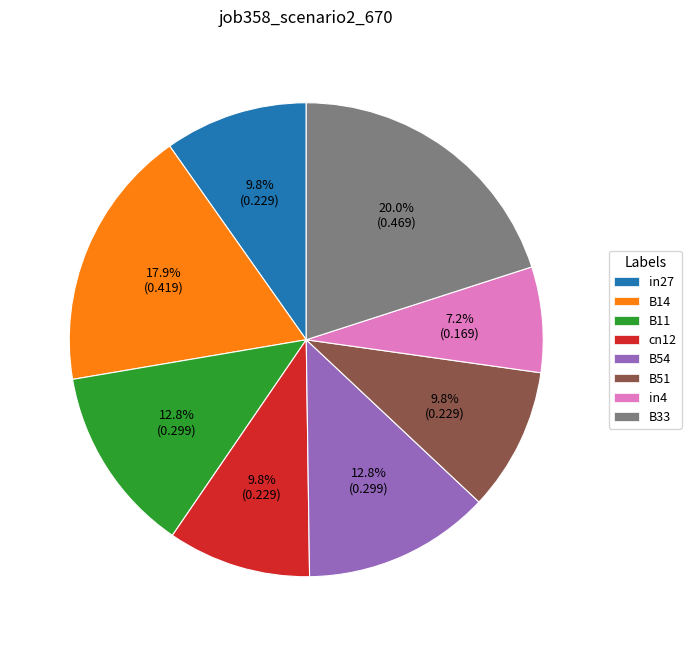

Is the sum of B14 and in27 greater than half?

No